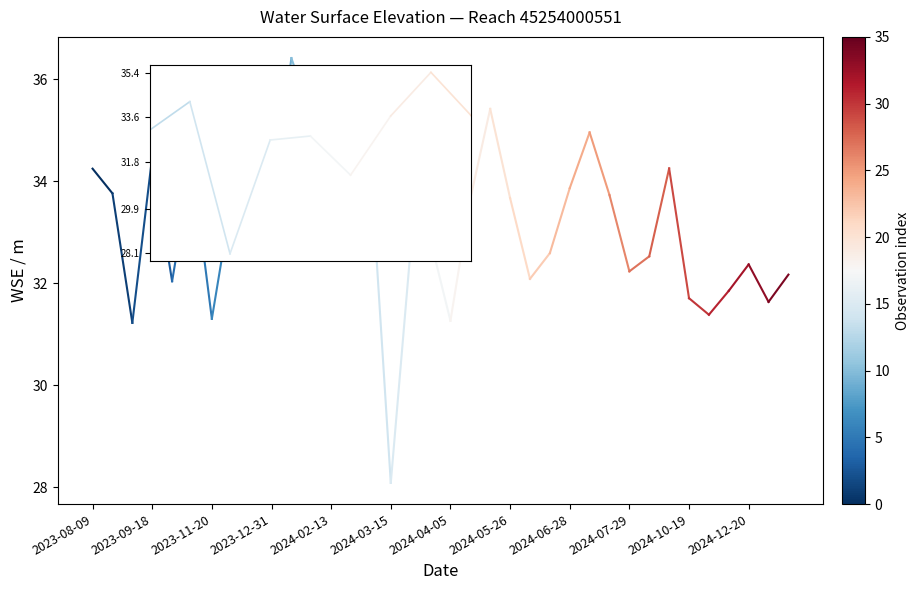

What is the smallest value displayed?

28.1